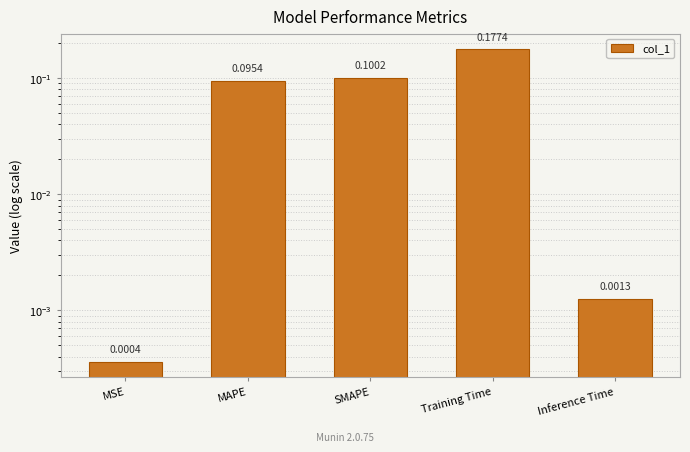

What is the difference between the second highest and minimum values?

0.1